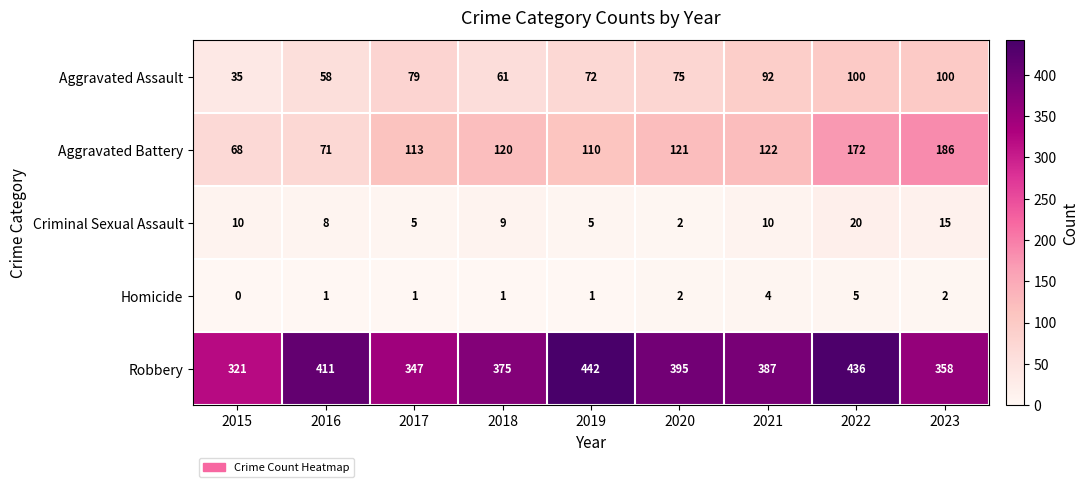

Rank the series by their maximum value, from highest to lowest.

Robbery, Aggravated Battery, Aggravated Assault, Criminal Sexual Assault, Homicide